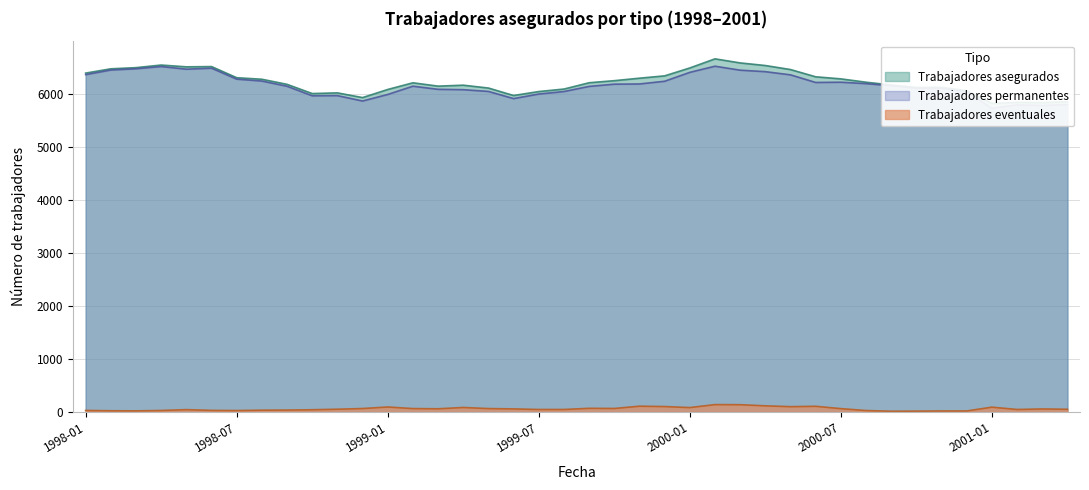

What are all the series names shown in the legend?

Trabajadores asegurados, Trabajadores permanentes, Trabajadores eventuales